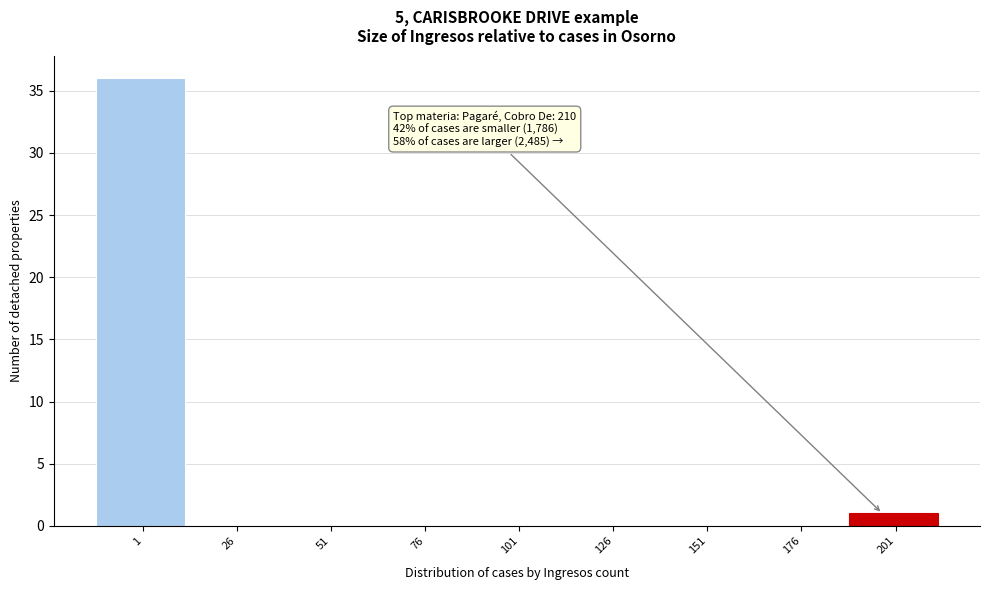

Reading left to right, transcribe all the data shown in this chart.

1=36	26=0	51=0	76=0	101=0	126=0	151=0	176=0	201=1